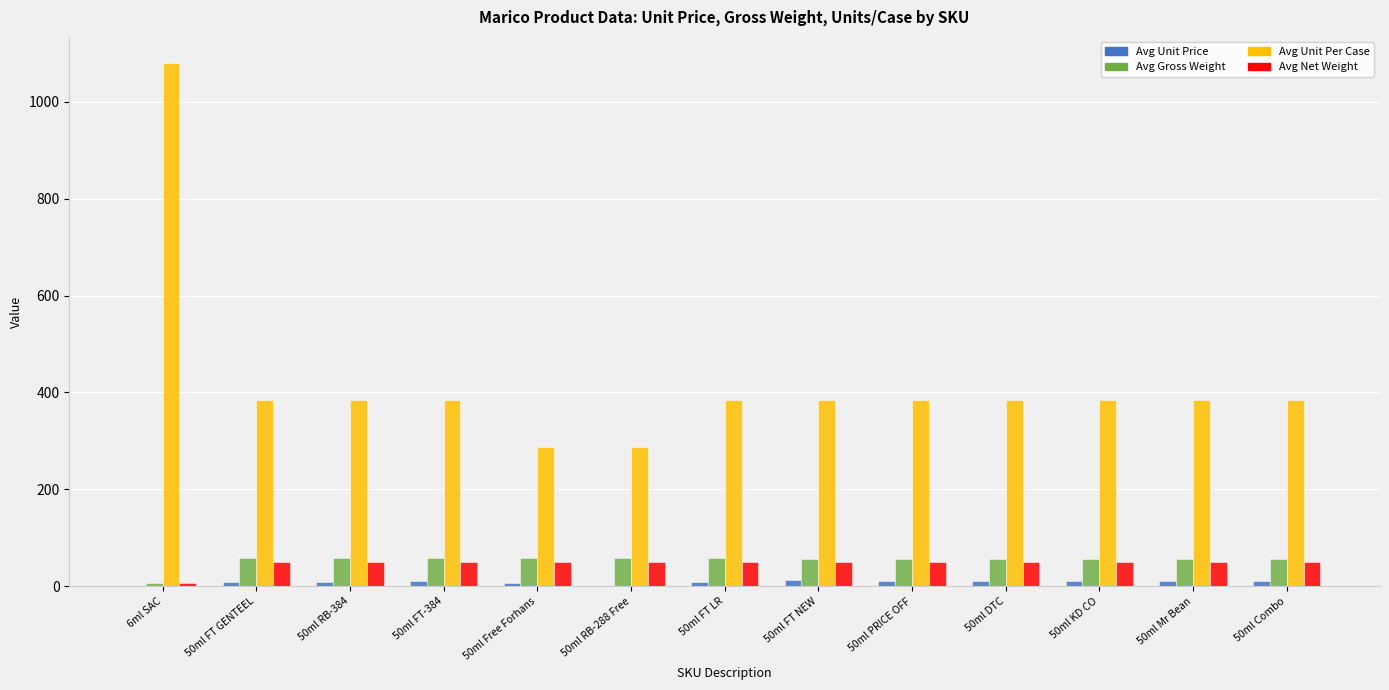

What is the sum of all Avg Unit Price values?

105.0